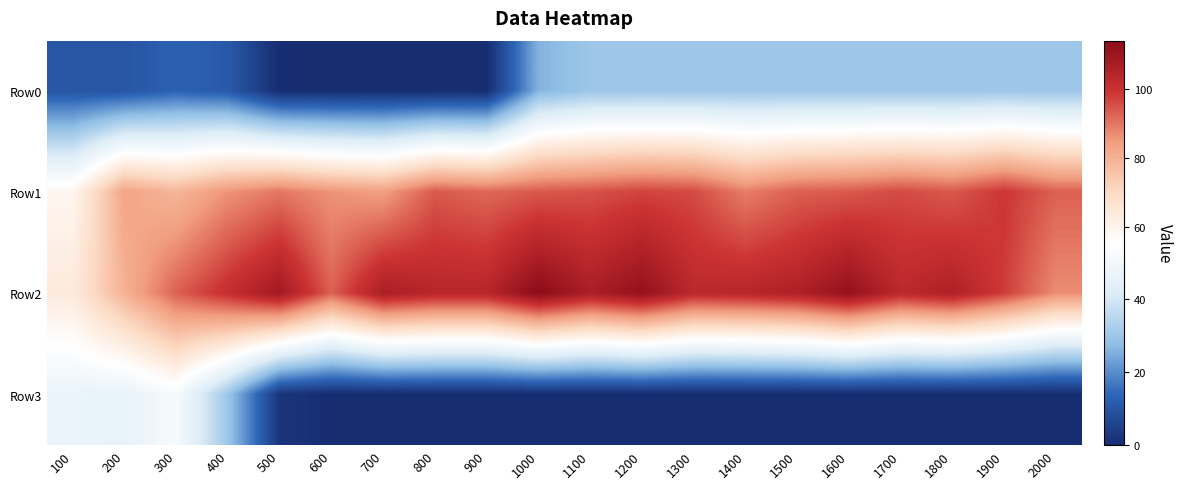

List the series in order of their peak value, highest first.

Row2, Row1, Row3, Row0